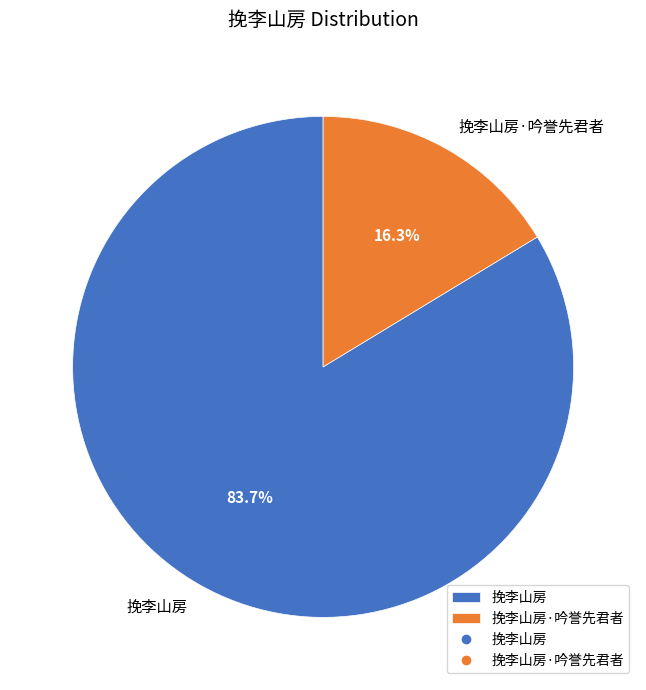

How many segments does this pie chart have?

2